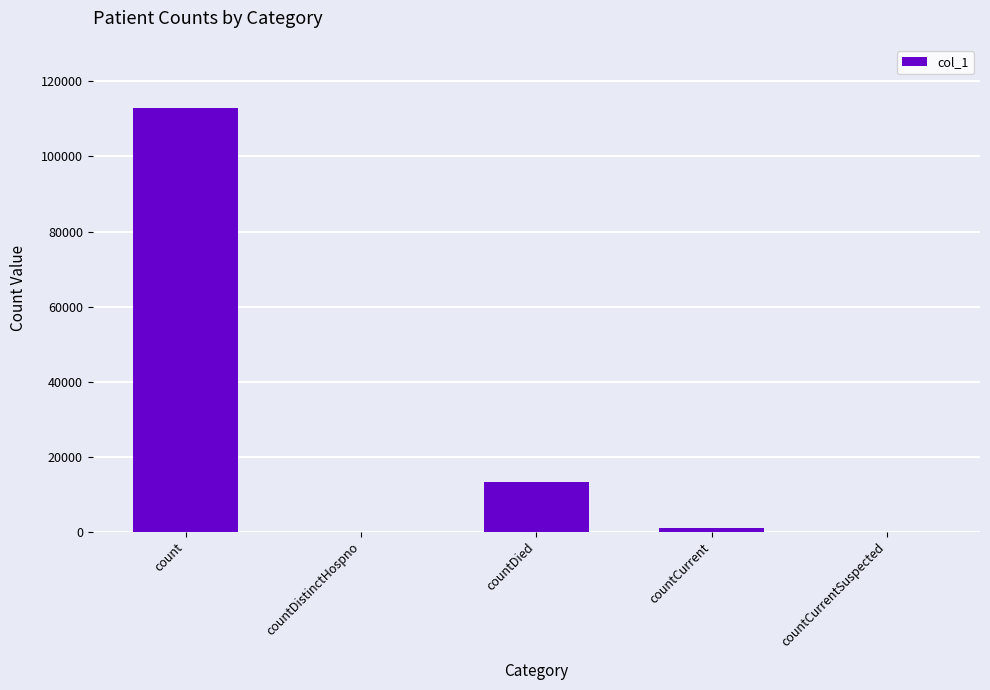

The chart shows a value of 13172 at countDied. True or false?

True